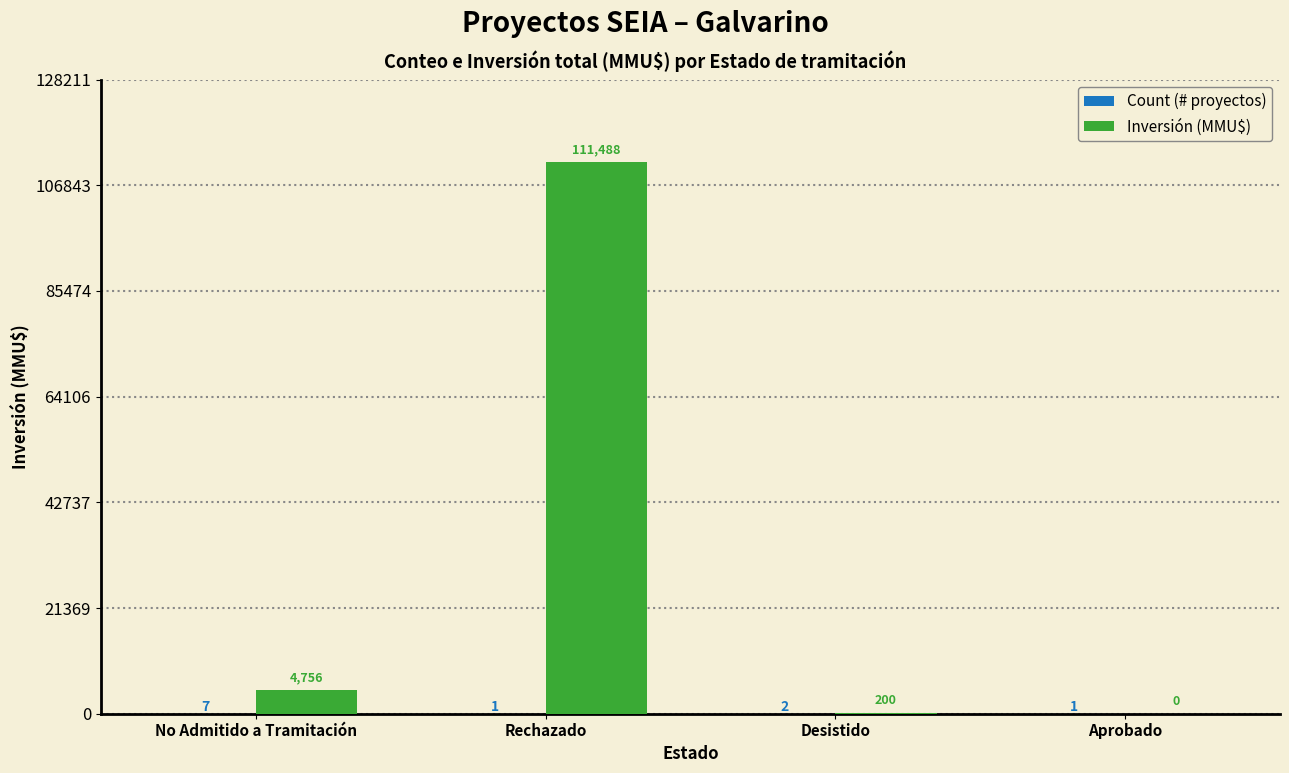

Does the chart contain stacked bars?

No